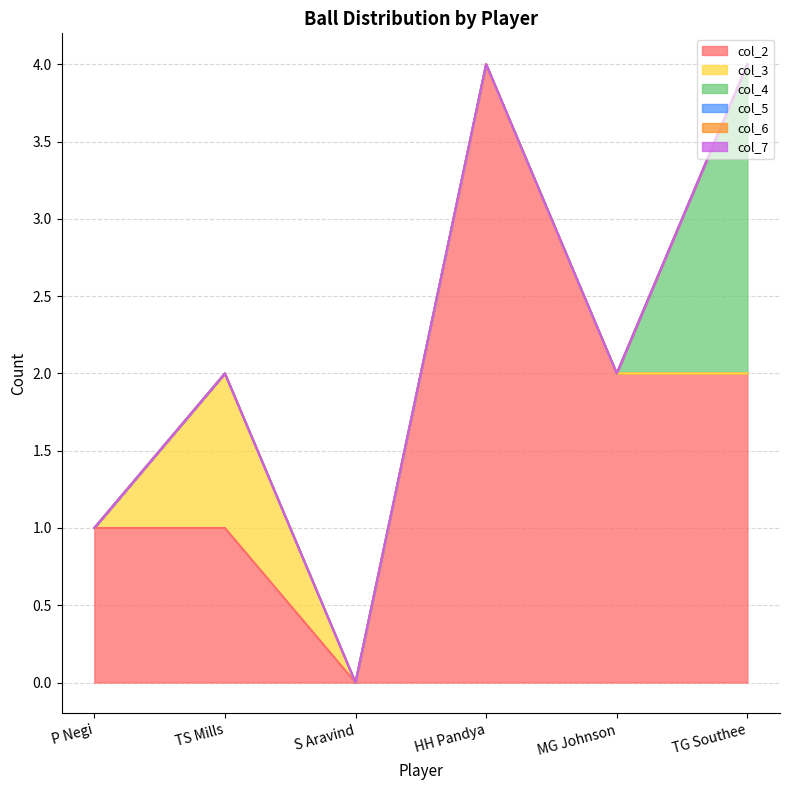

What is the difference between the col_2 values at HH Pandya and TG Southee?

2